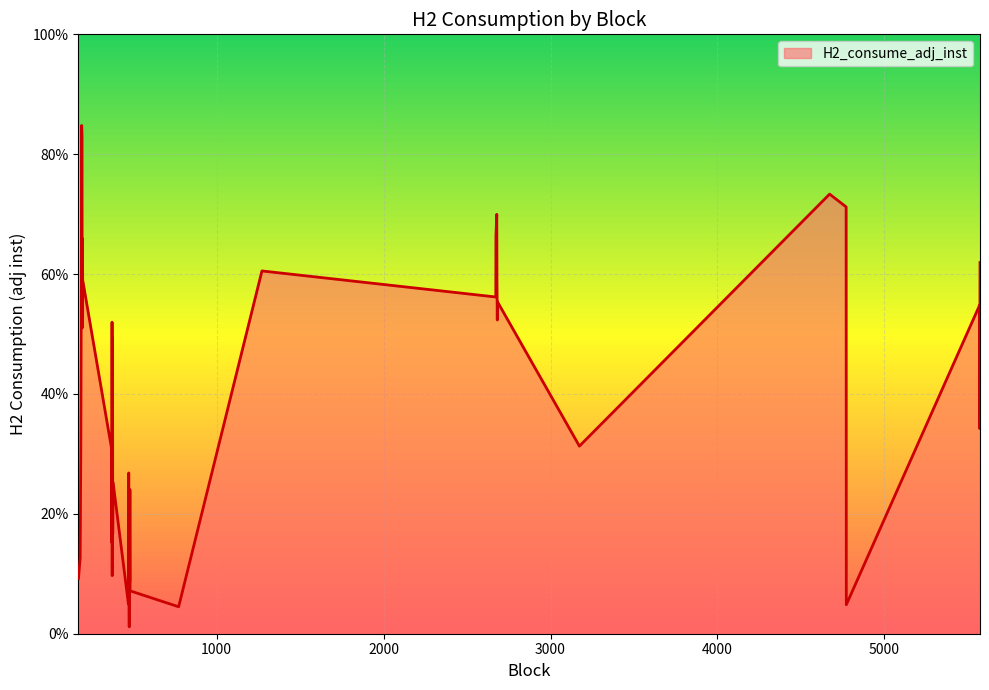

Does the chart display data point markers on the line(s)?

No